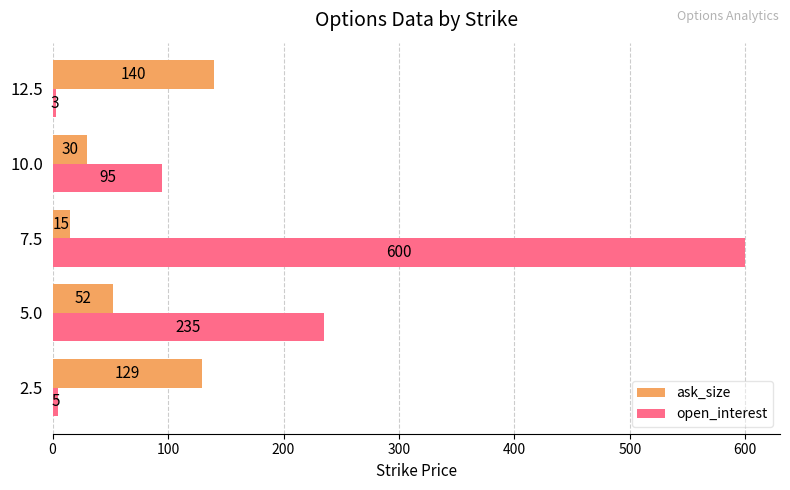

At which category does the chart reach its peak across all series?

7.5